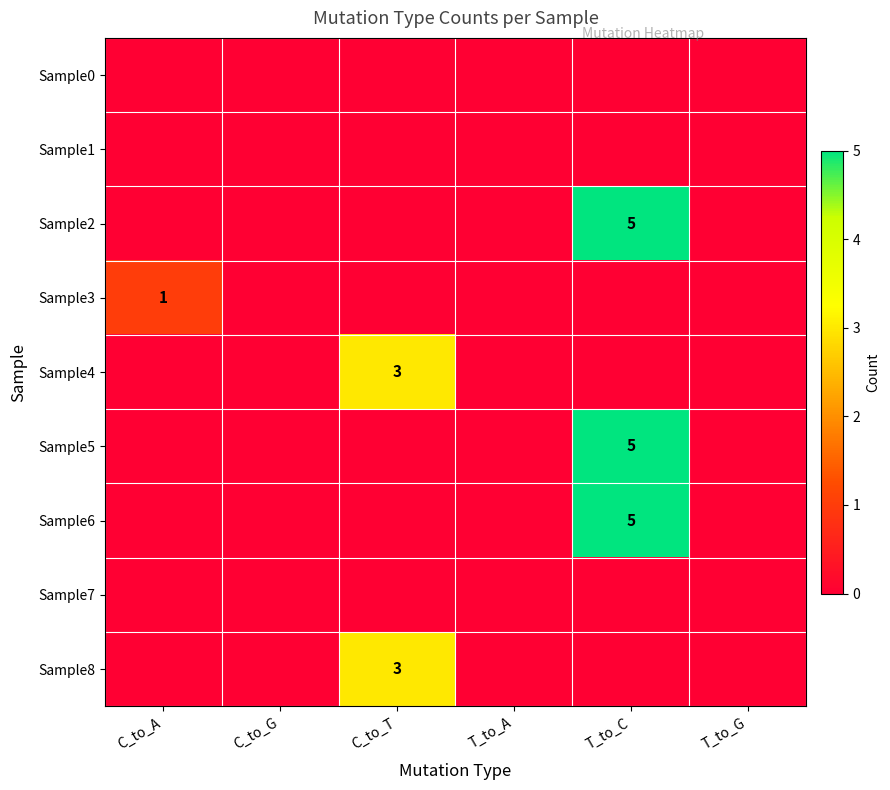

The Sample6 series shows 1 at T_to_C. True or false?

False